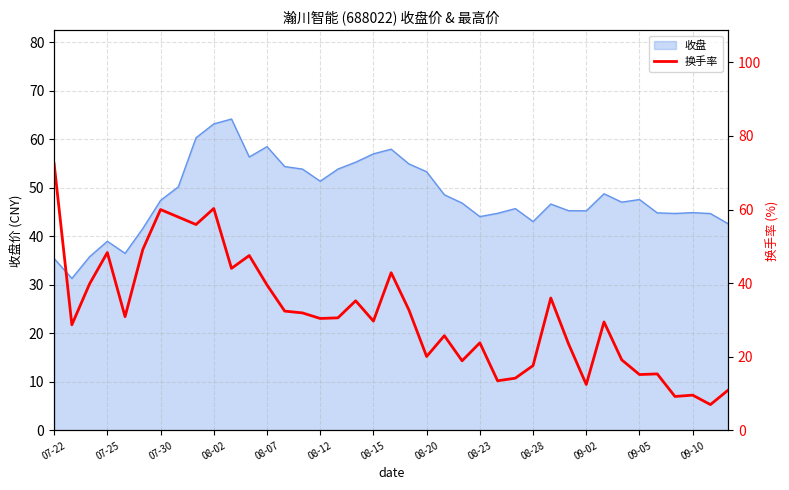

What is the highest value of the 收盘 series?

64.2